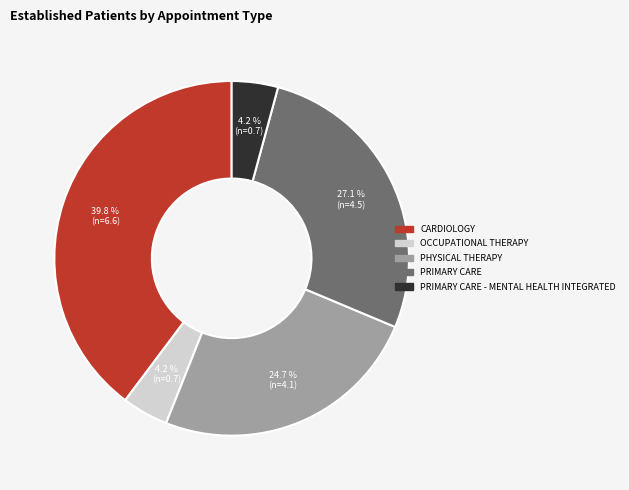

Does any single category account for the majority?

No